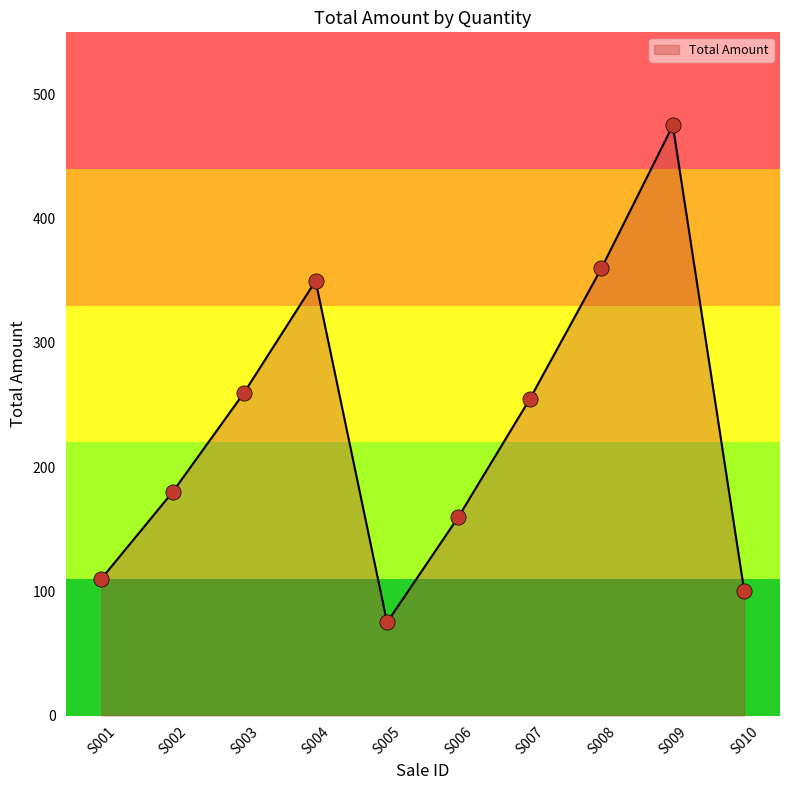

Between S001 and S006, which is larger?

S006